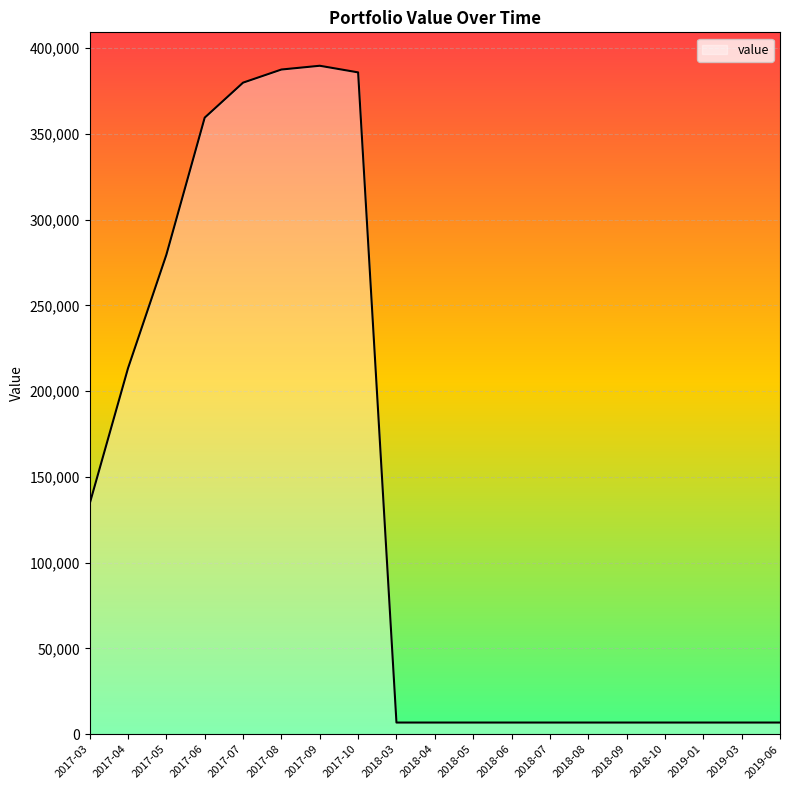

Does the chart display data point markers on the line(s)?

No